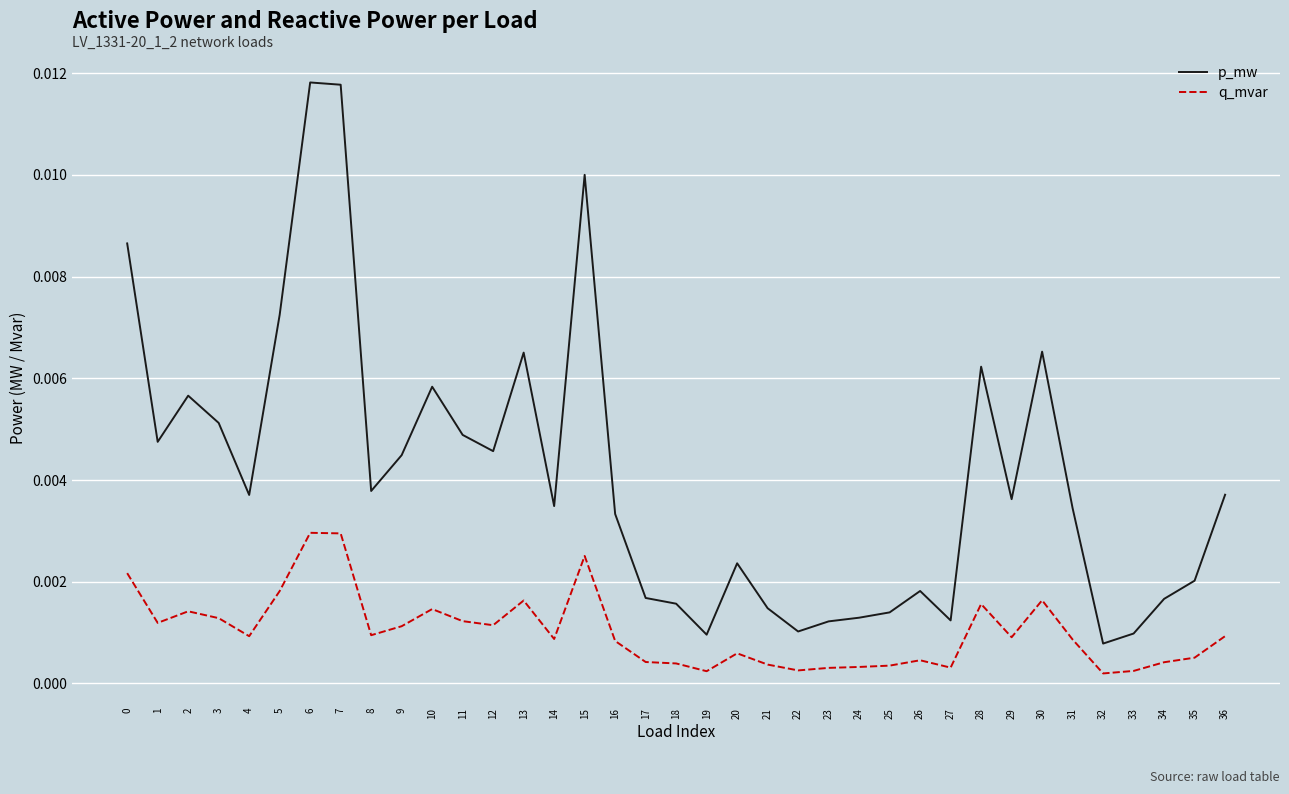

Count the number of data series in this chart.

2